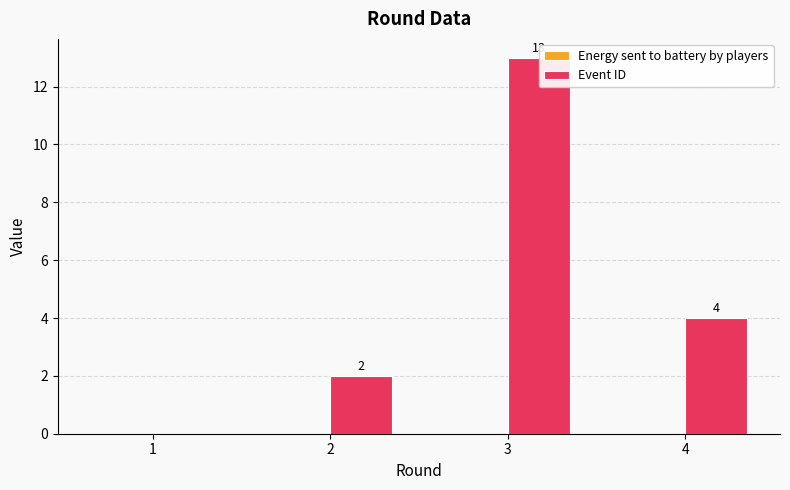

Where does the Event ID series first go above 4?

3